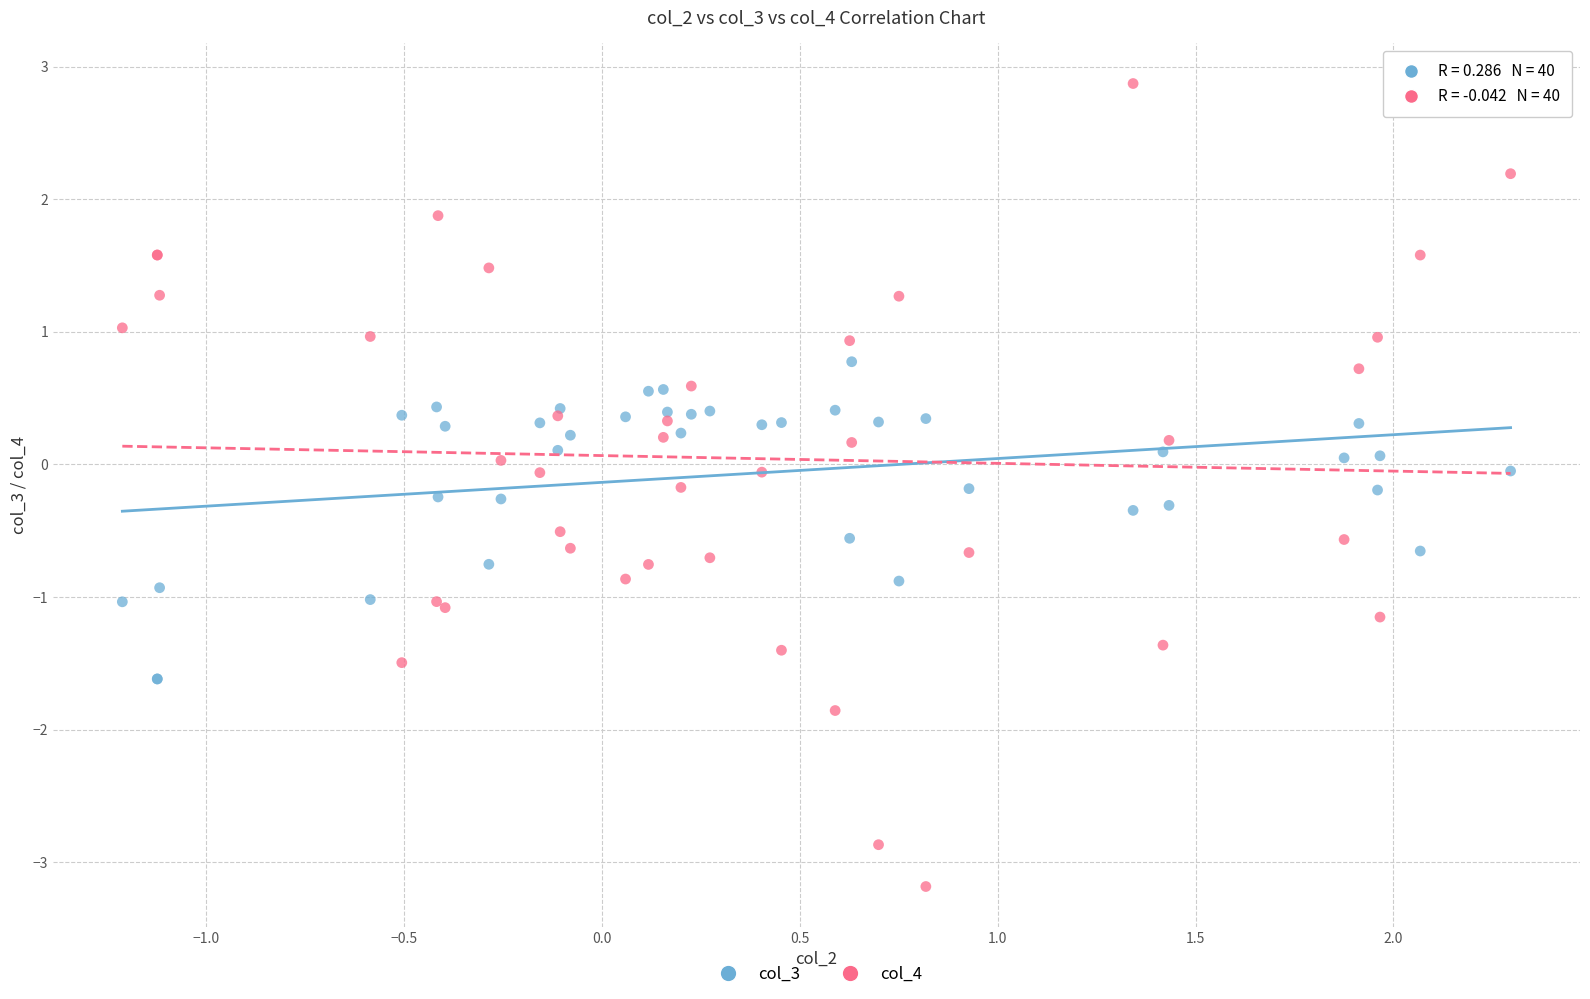

Which series has the largest Y range (max minus min)?

col_4